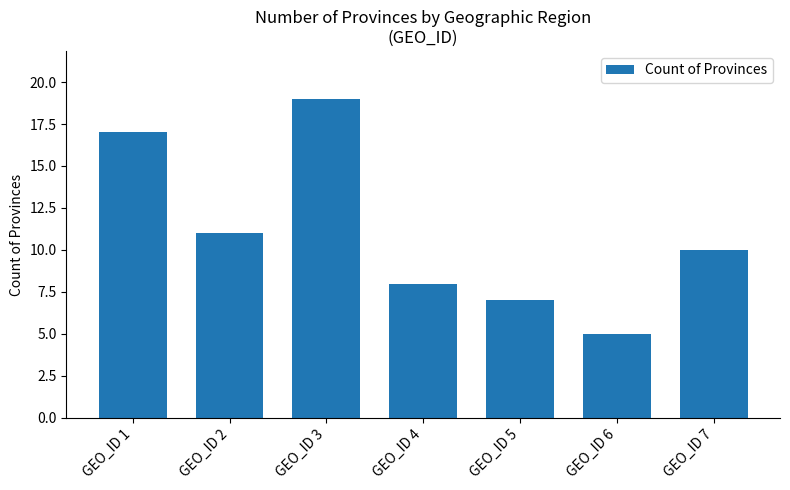

Rank the categories by value from highest to lowest.

GEO_ID 3, GEO_ID 1, GEO_ID 2, GEO_ID 7, GEO_ID 4, GEO_ID 5, GEO_ID 6